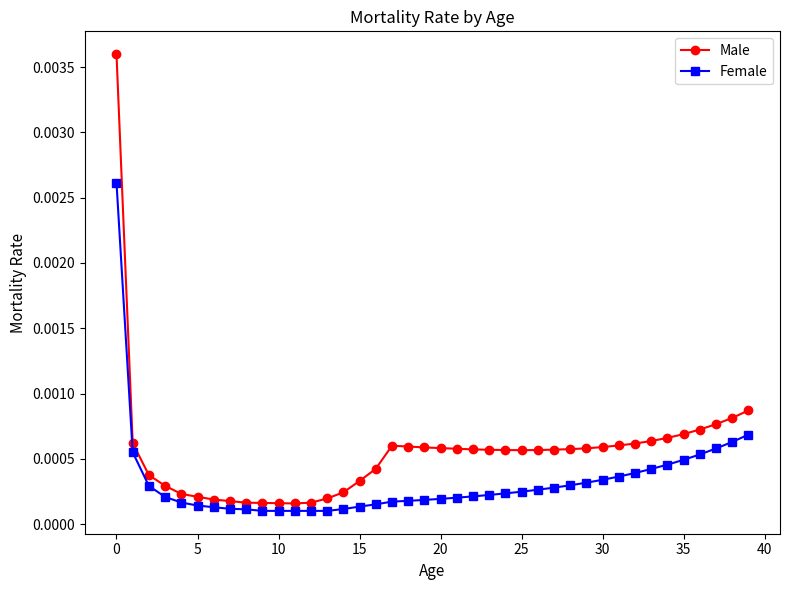

At how many categories does at least one series exceed 0?

40